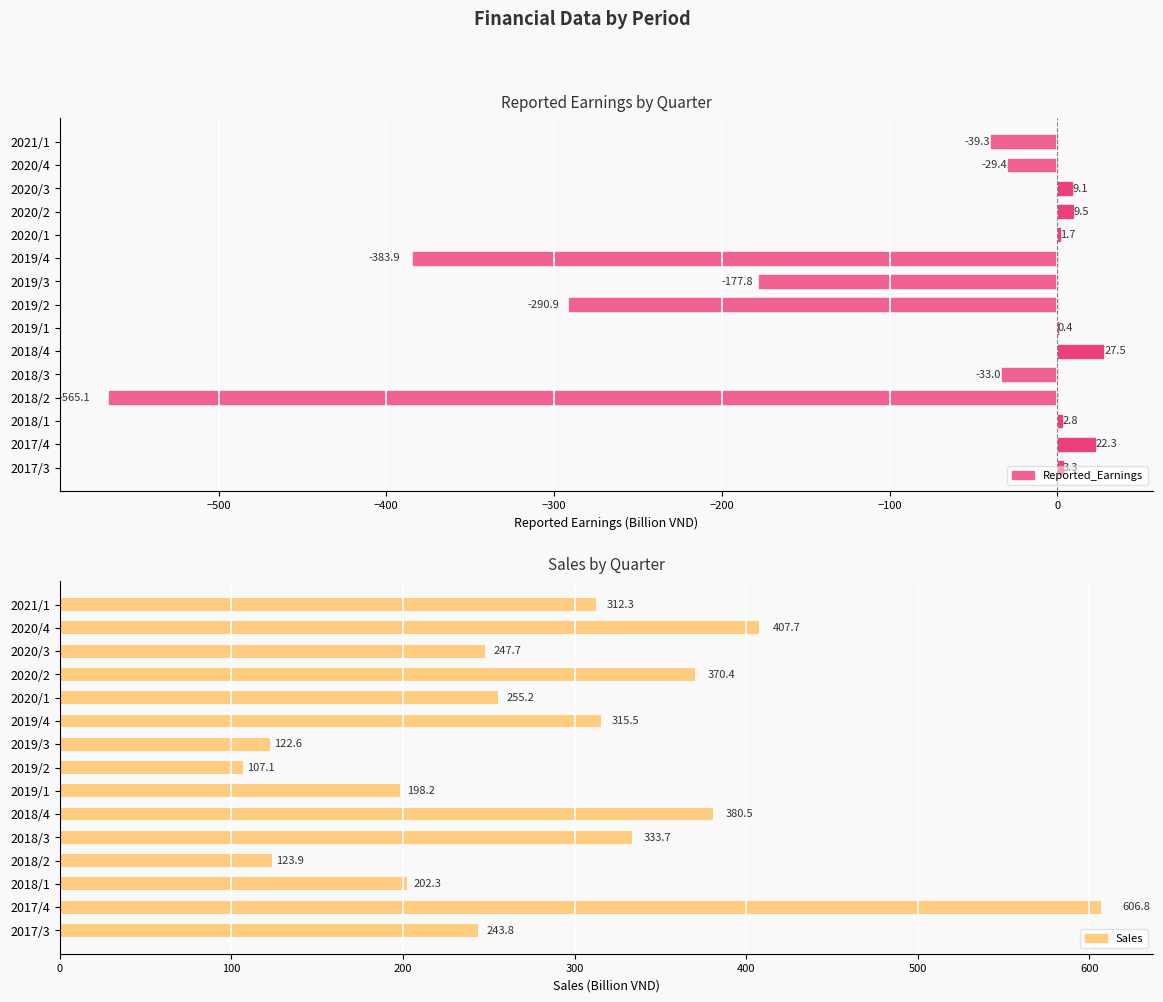

What are all the series names shown in the legend?

Reported_Earnings, Sales